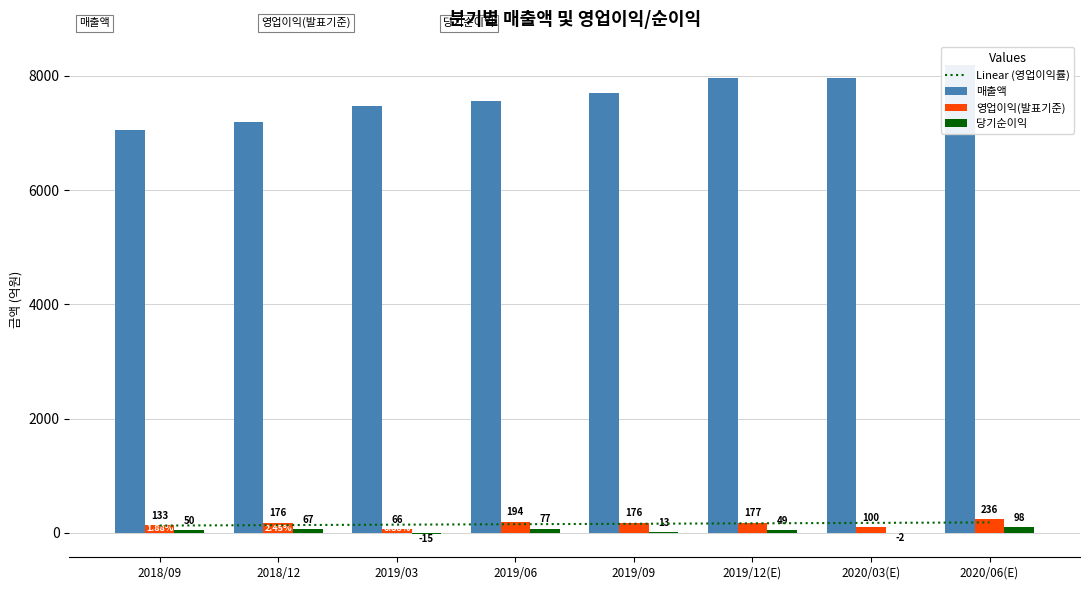

At which category is the sum across all series the highest?

2020/06(E)